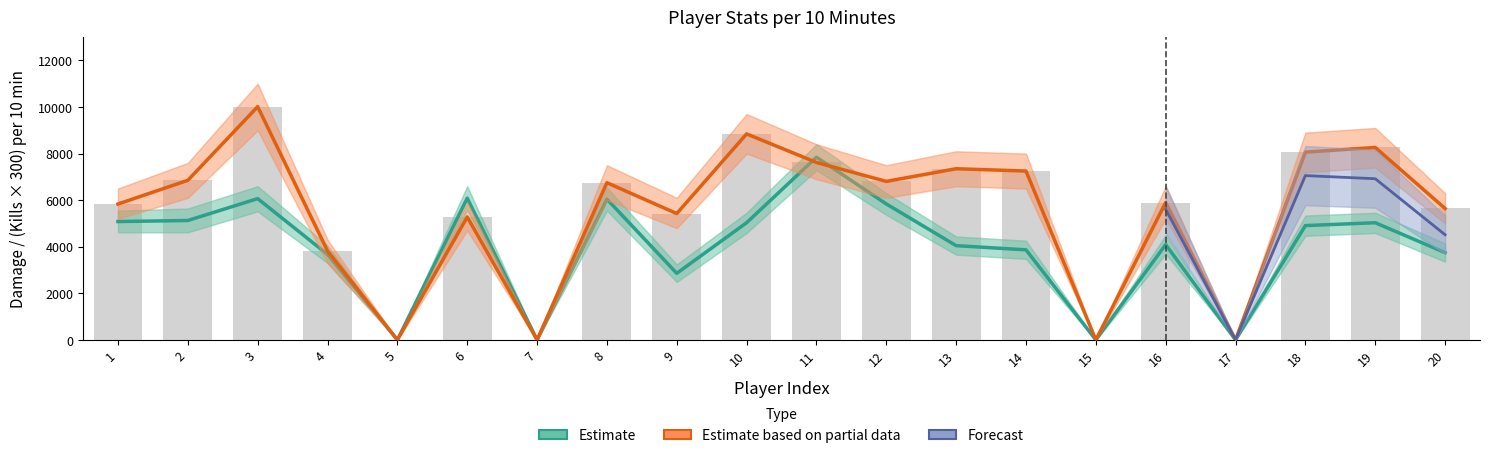

The value of kills at 16 is 4092.0. True or false?

True